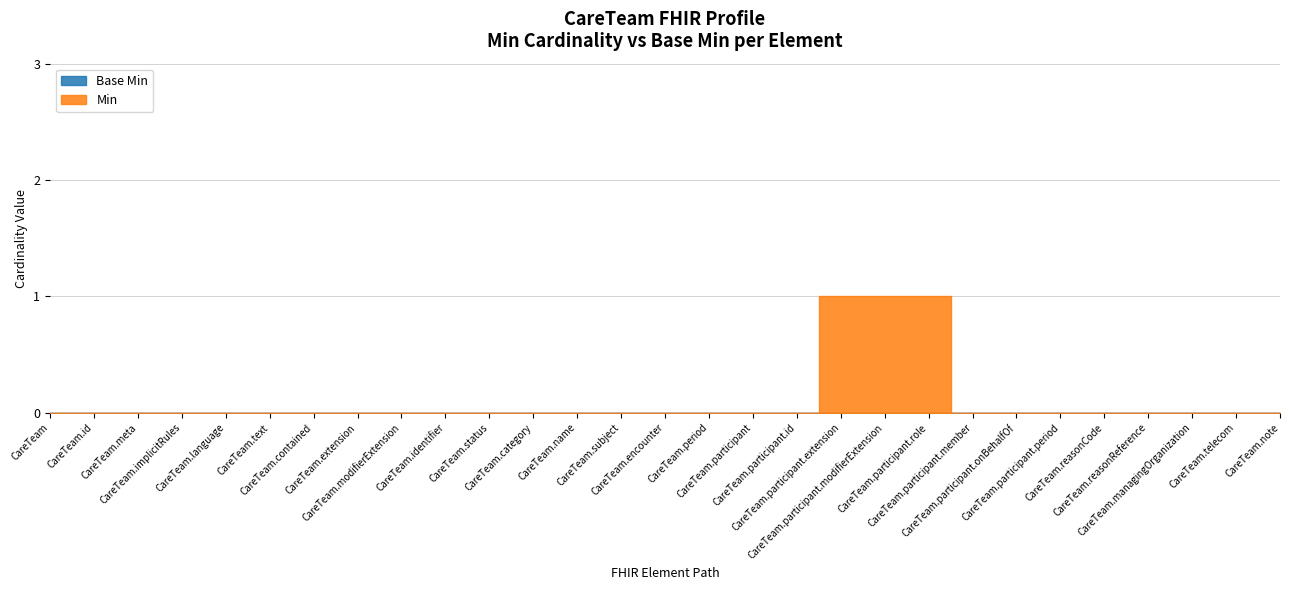

Reading right to left, list all the values displayed in this chart.

Min: CareTeam.note=0	CareTeam.telecom=0	CareTeam.managingOrganization=0	CareTeam.reasonReference=0	CareTeam.reasonCode=0	CareTeam.participant.period=0	CareTeam.participant.onBehalfOf=0	CareTeam.participant.member=0	CareTeam.participant.role=1	CareTeam.participant.modifierExtension=1	CareTeam.participant.extension=1	CareTeam.participant.id=0	CareTeam.participant=0	CareTeam.period=0	CareTeam.encounter=0	CareTeam.subject=0	CareTeam.name=0	CareTeam.category=0	CareTeam.status=0	CareTeam.identifier=0	CareTeam.modifierExtension=0	CareTeam.extension=0	CareTeam.contained=0	CareTeam.text=0	CareTeam.language=0	CareTeam.implicitRules=0	CareTeam.meta=0	CareTeam.id=0	CareTeam=0
Base Min: CareTeam.note=0	CareTeam.telecom=0	CareTeam.managingOrganization=0	CareTeam.reasonReference=0	CareTeam.reasonCode=0	CareTeam.participant.period=0	CareTeam.participant.onBehalfOf=0	CareTeam.participant.member=0	CareTeam.participant.role=0	CareTeam.participant.modifierExtension=0	CareTeam.participant.extension=0	CareTeam.participant.id=0	CareTeam.participant=0	CareTeam.period=0	CareTeam.encounter=0	CareTeam.subject=0	CareTeam.name=0	CareTeam.category=0	CareTeam.status=0	CareTeam.identifier=0	CareTeam.modifierExtension=0	CareTeam.extension=0	CareTeam.contained=0	CareTeam.text=0	CareTeam.language=0	CareTeam.implicitRules=0	CareTeam.meta=0	CareTeam.id=0	CareTeam=0